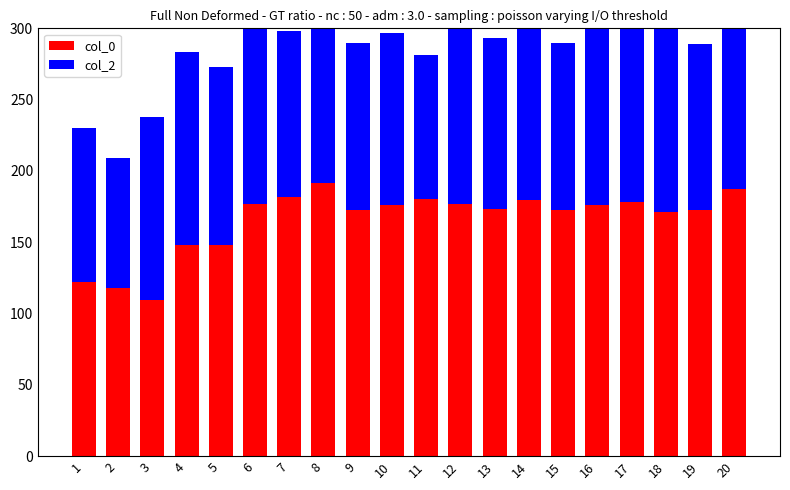

Reading right to left, what are all the values shown in this chart?

col_0: 187.2	172.7	170.9	178.1	176.2	172.4	179.9	173.0	176.7	180.6	175.8	172.4	191.3	181.4	176.7	148.1	147.7	109.3	118.1	122.0
col_2: 152.3	116.3	131.1	163.8	157.5	117.4	185.5	120.1	130.9	100.5	120.8	117.4	115.2	116.9	145.5	124.5	135.7	128.3	91.3	107.9